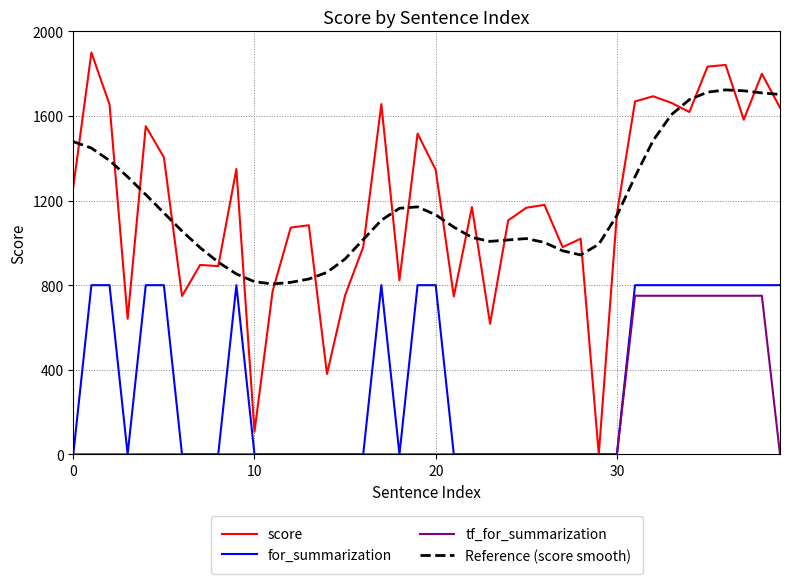

Which series has the widest spread of values?

score